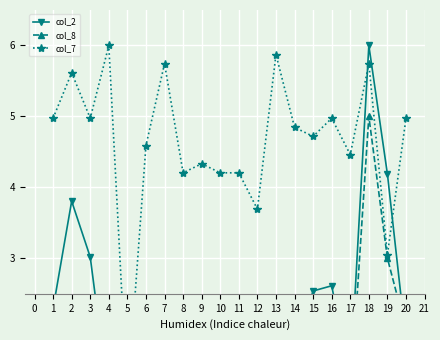

Reading right to left, list all the values displayed in this chart.

col_2: 1.8	4.2	6.0	1.3	2.6	2.5	1.8	1.7	1.5	1.3	1.2	1.2	1.2	1.2	1.1	1.4	1.0	3.0	3.8	2.3
col_8: 2.0	3.0	5.0	1.0	1.0	1.0	1.0	1.0	2.0	1.0	1.0	1.0	1.0	1.0	1.0	1.0	1.0	1.0	2.0	2.0
col_7: 5.0	3.1	5.7	4.5	5.0	4.7	4.8	5.9	3.7	4.2	4.2	4.3	4.2	5.7	4.6	1.0	6.0	5.0	5.6	5.0